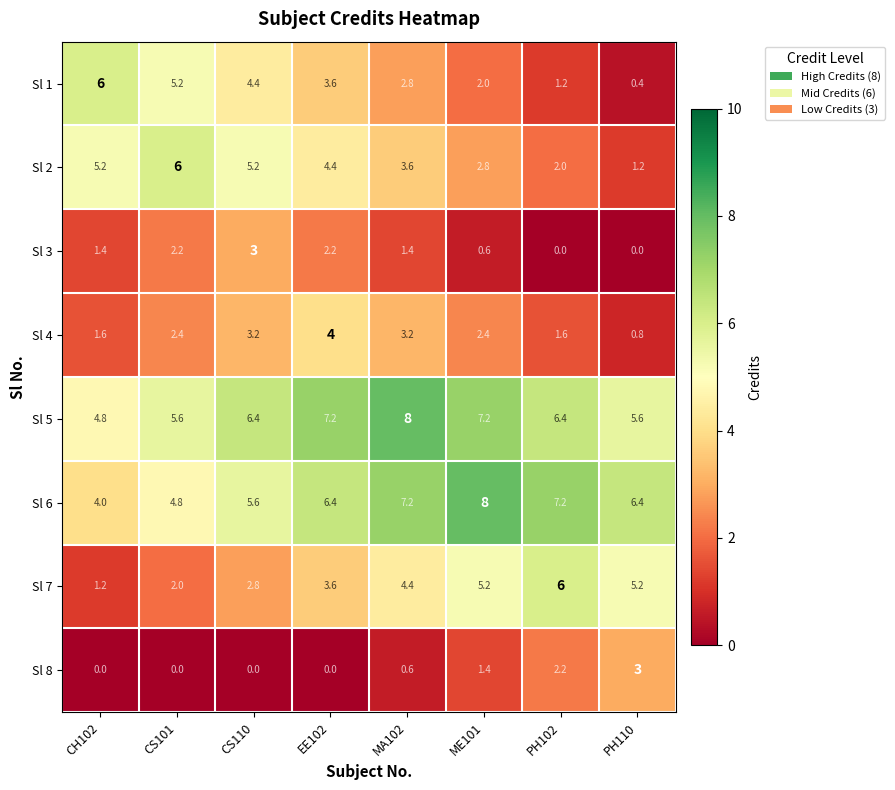

What is the spread (max minus min) of values at PH110?

6.4